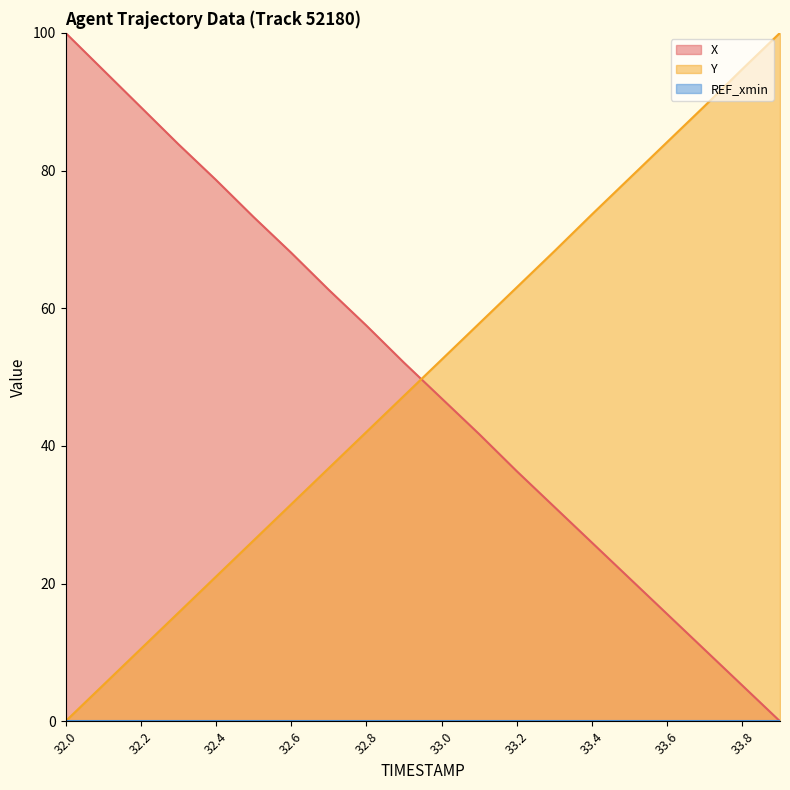

How many values in the X series are below 52?

10